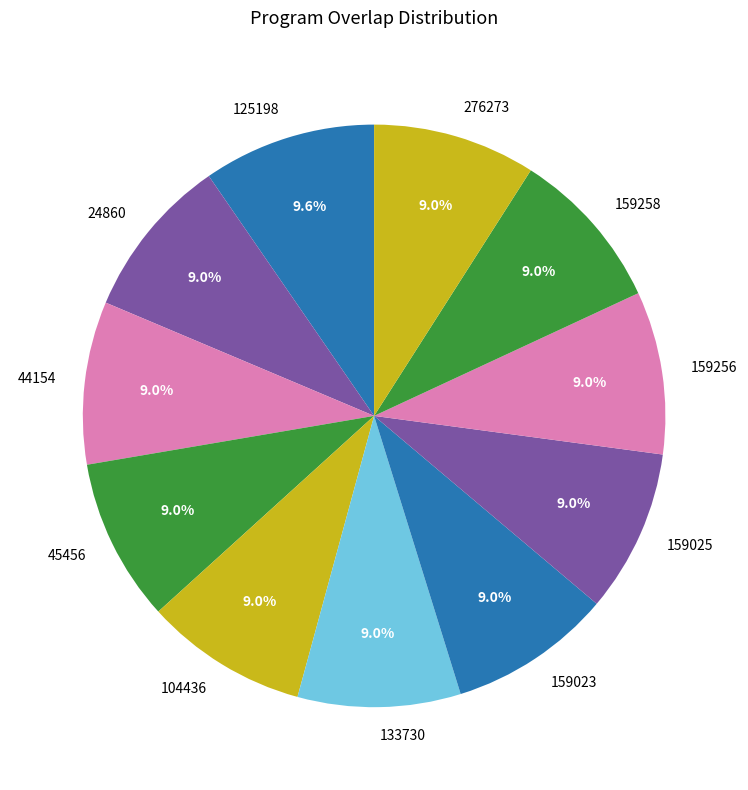

Is there a majority slice in this chart?

No